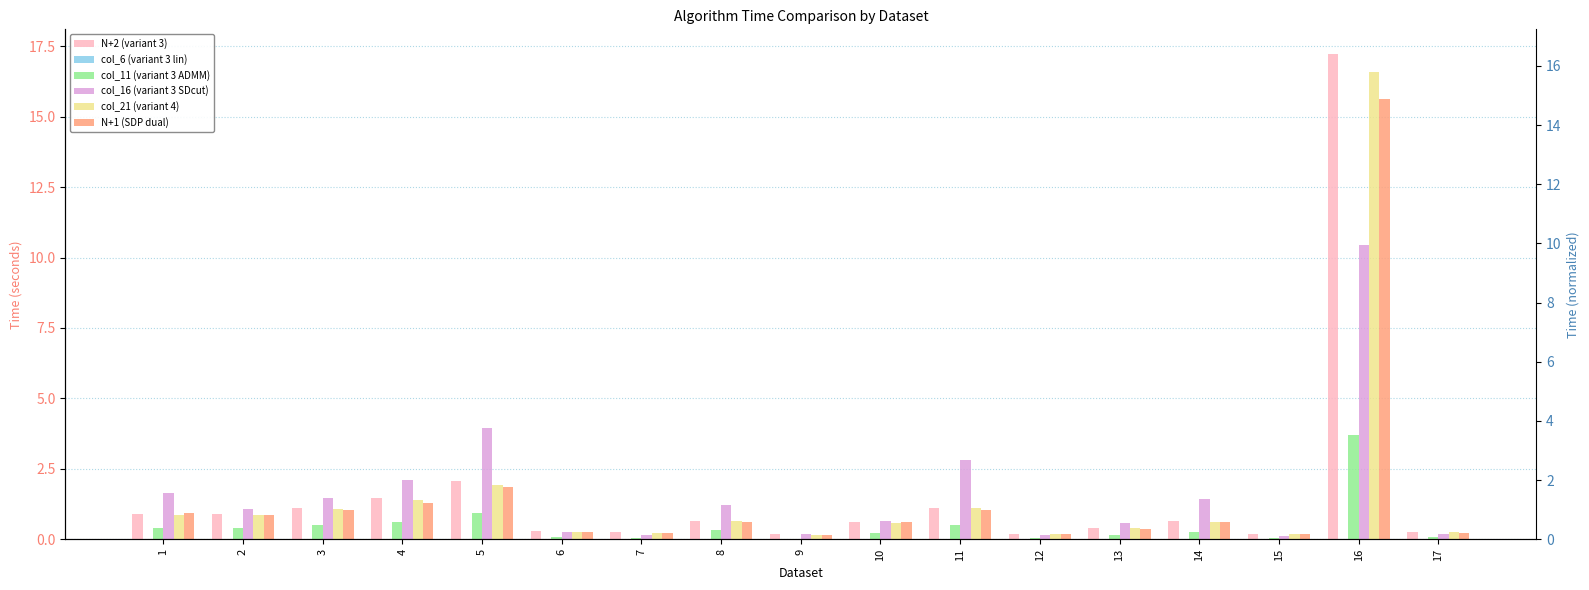

The N+2 (variant 3) series shows 0.1 at 9. True or false?

False